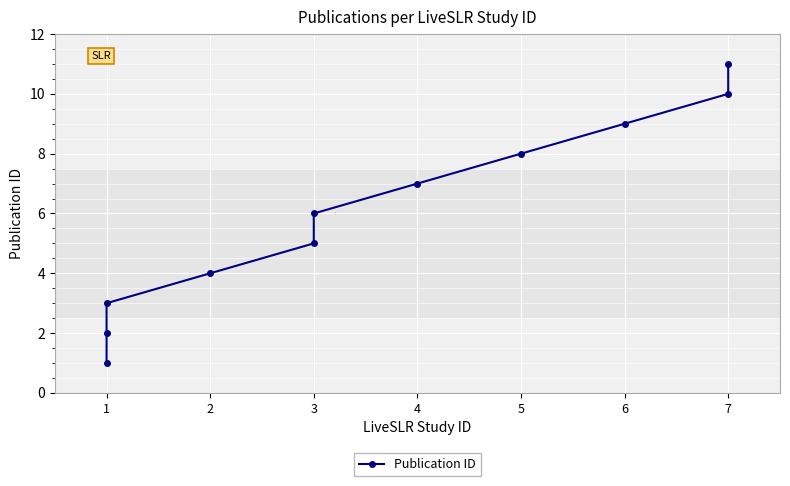

True or false: there are more than 1 points higher than both neighbors.

False